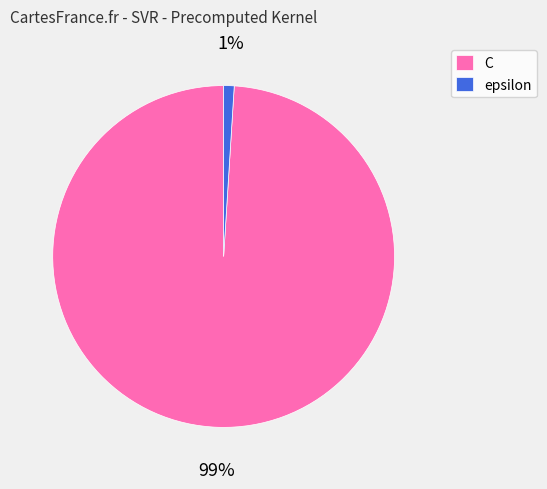

Is there any slice that represents more than half of the pie?

Yes